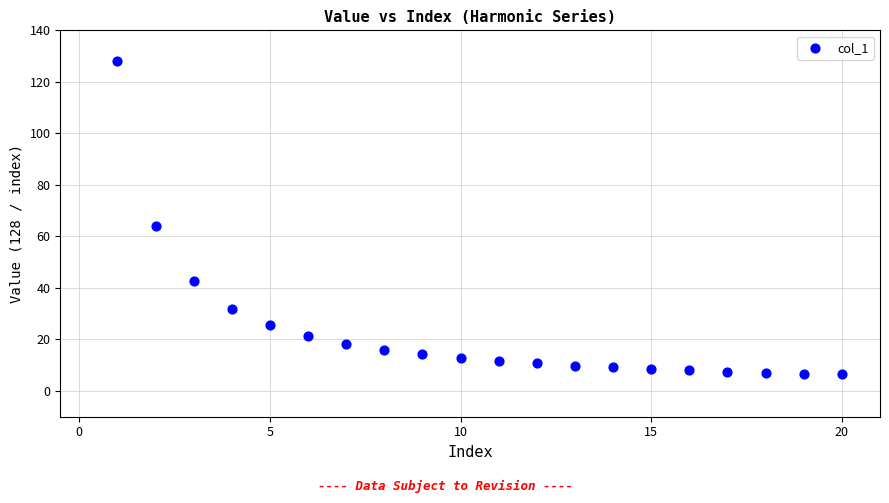

What Y value in the scatter plot is closest to 67?

64.0